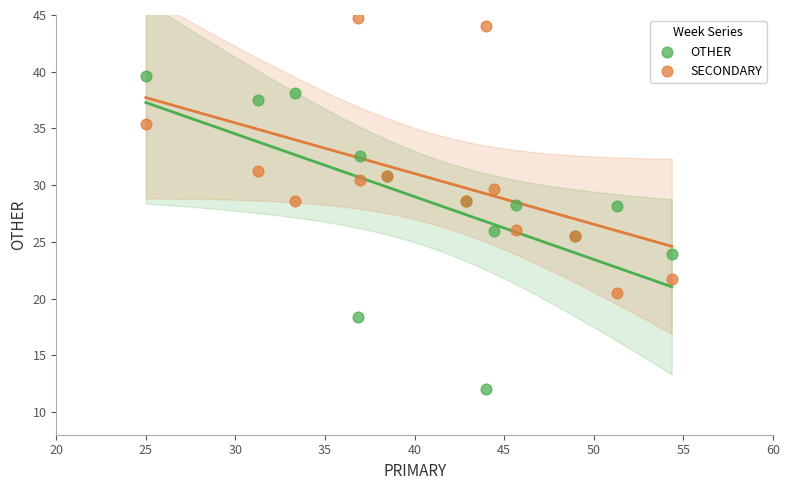

What is the X range (max minus min) for the scatter plot?

29.3